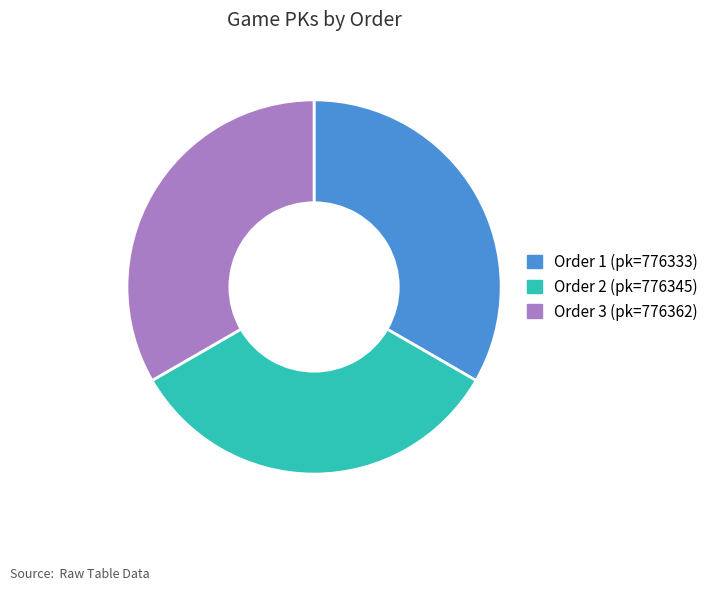

Is there a majority slice in this chart?

No